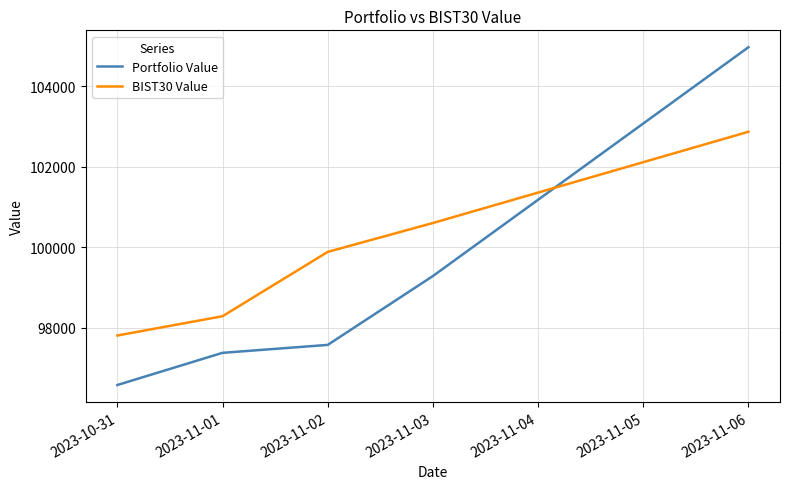

Which category has the lowest value across all series?

2023-10-31